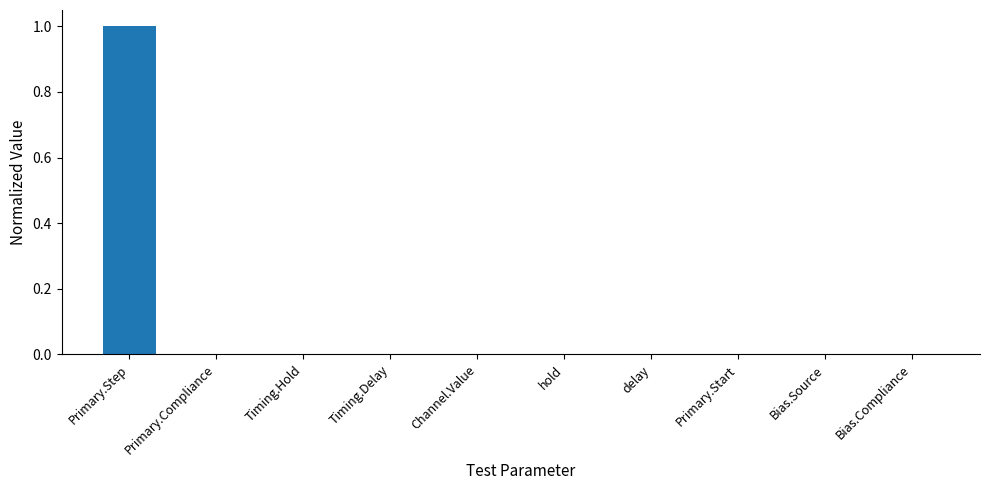

Are the bars grouped side by side (vs. stacked)?

No